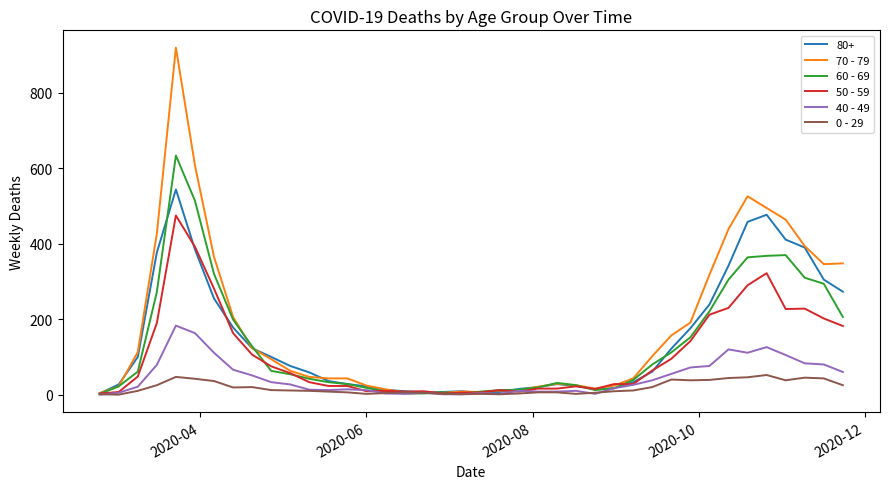

List the series in order of their peak value, lowest first.

0 - 29, 40 - 49, 50 - 59, 80+, 60 - 69, 70 - 79